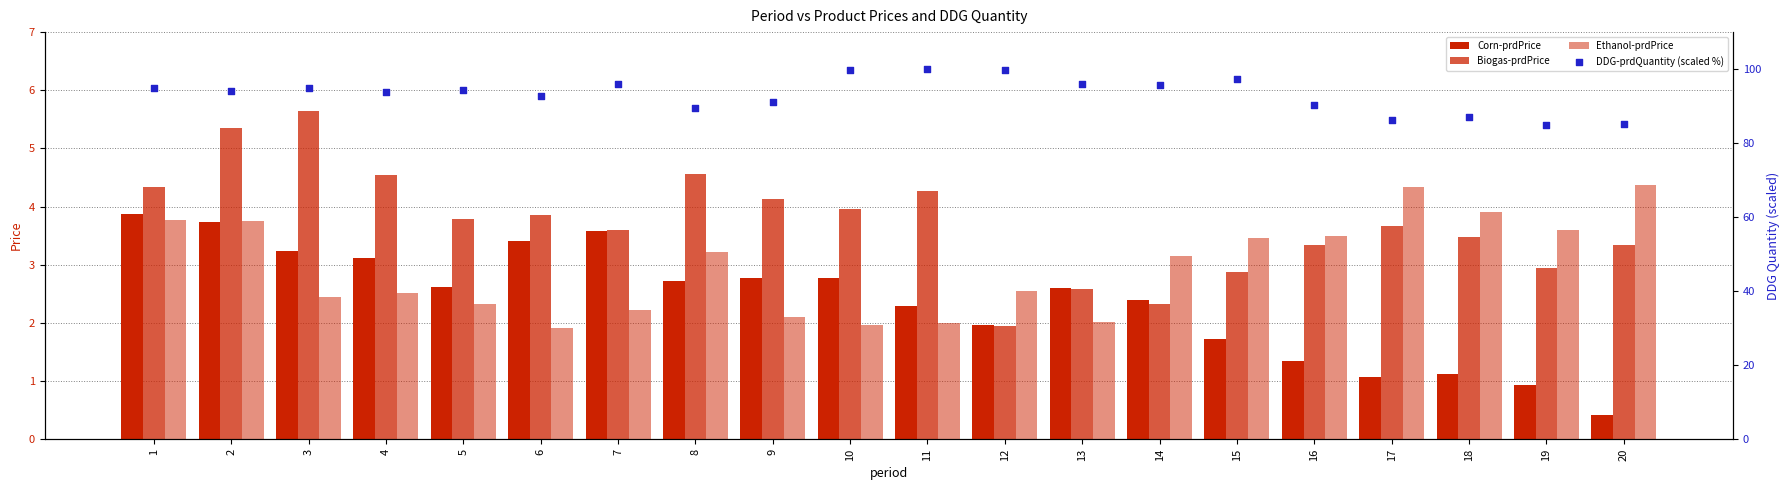

Which series reaches the maximum Y coordinate?

DDG-prdQuantity (scaled %)